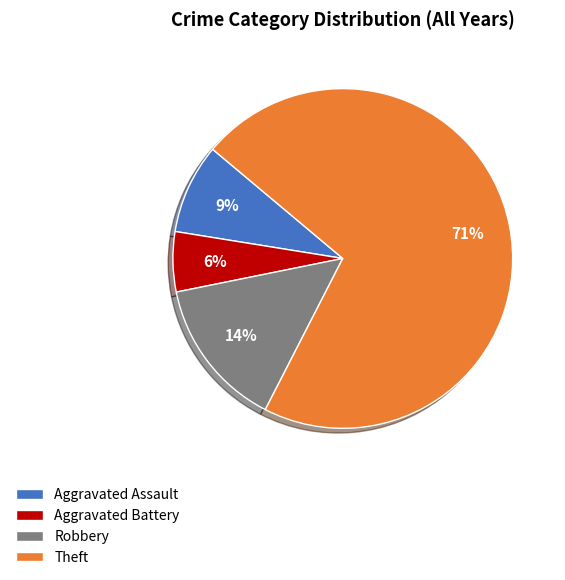

Is it true that Aggravated Battery is 6% of the pie?

True